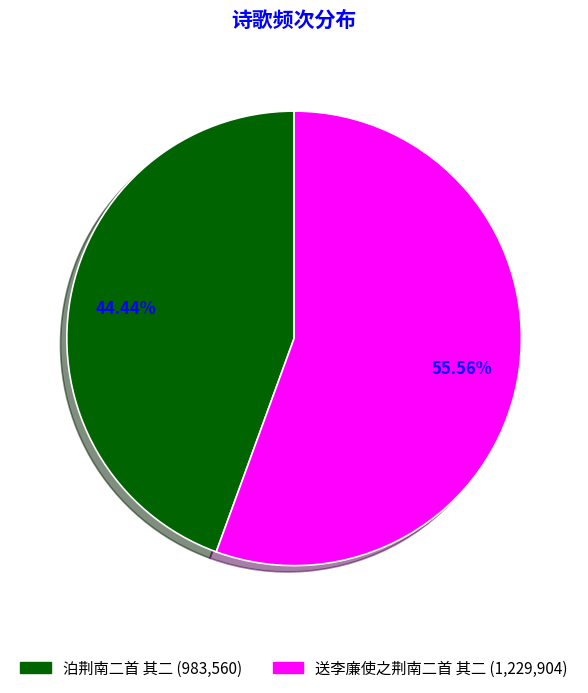

Count the number of slices in the pie.

2